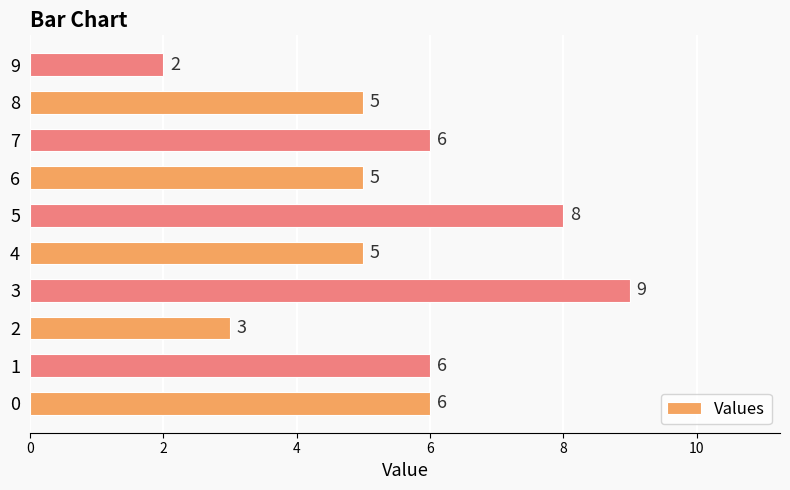

What is the ratio of the value at 2 to the value at 8?

0.6